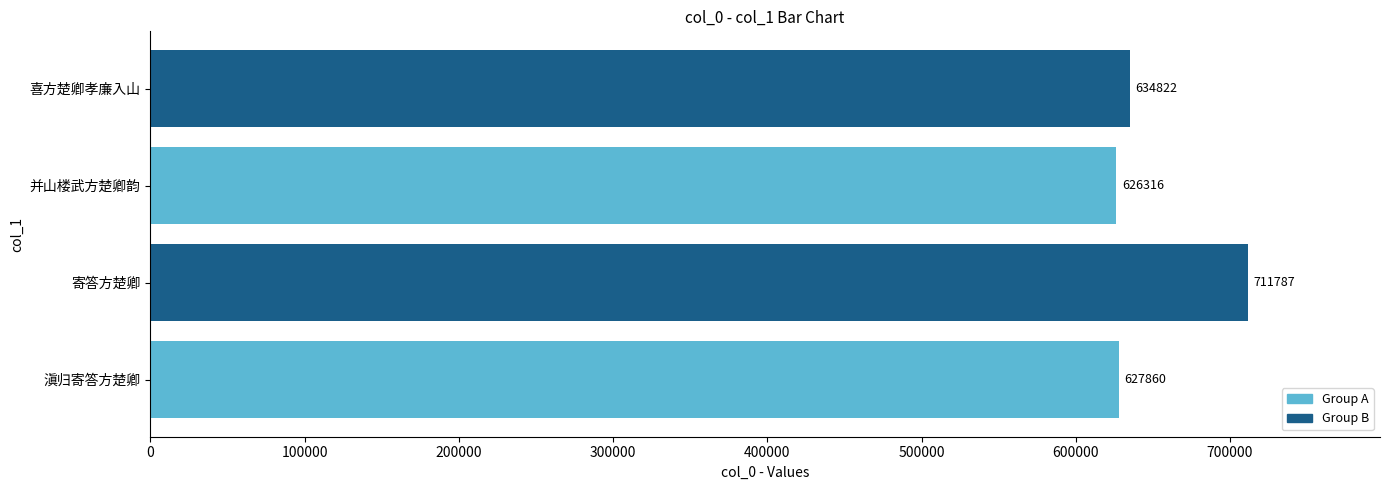

What is the change in value from 并山楼武方楚卿韵 to 喜方楚卿孝廉入山?

+8506